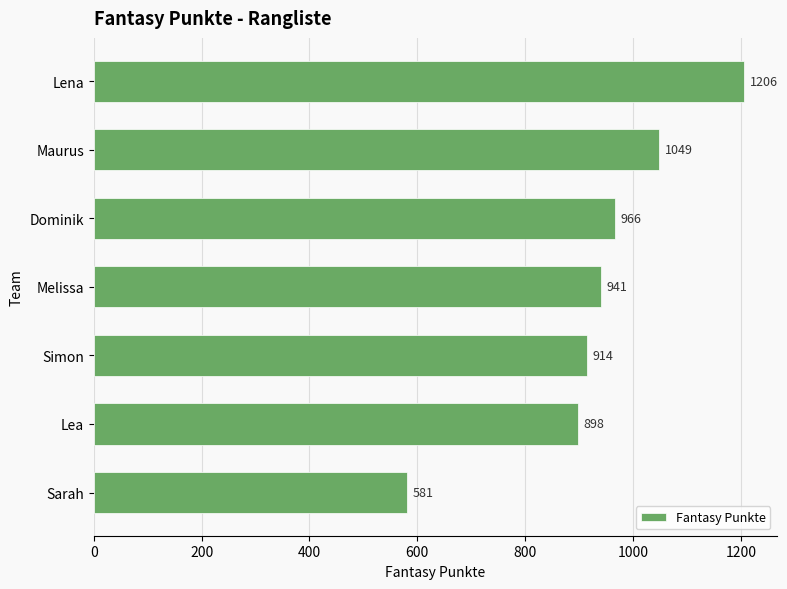

How many data points are less than 941?

3